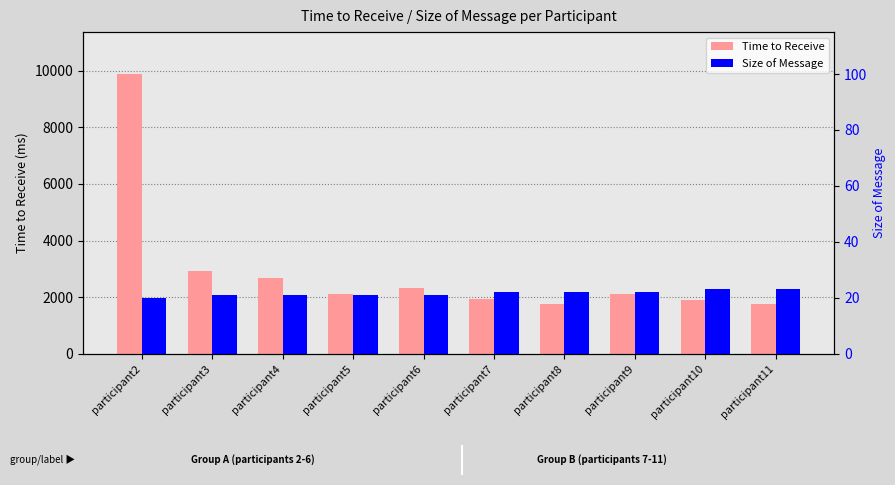

Does the chart contain any negative values?

No